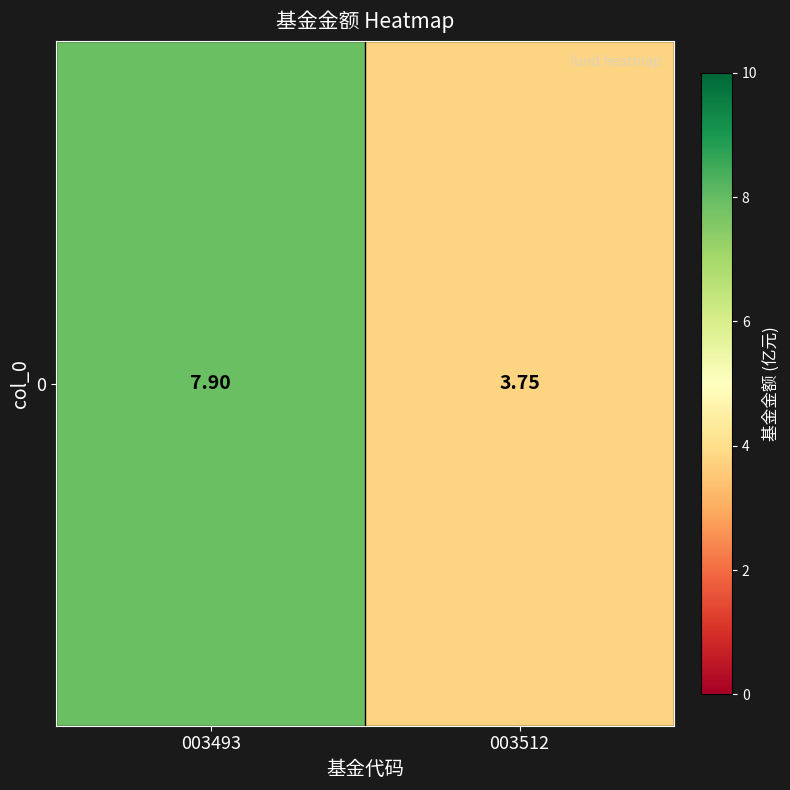

Count the number of values greater than 7.

1